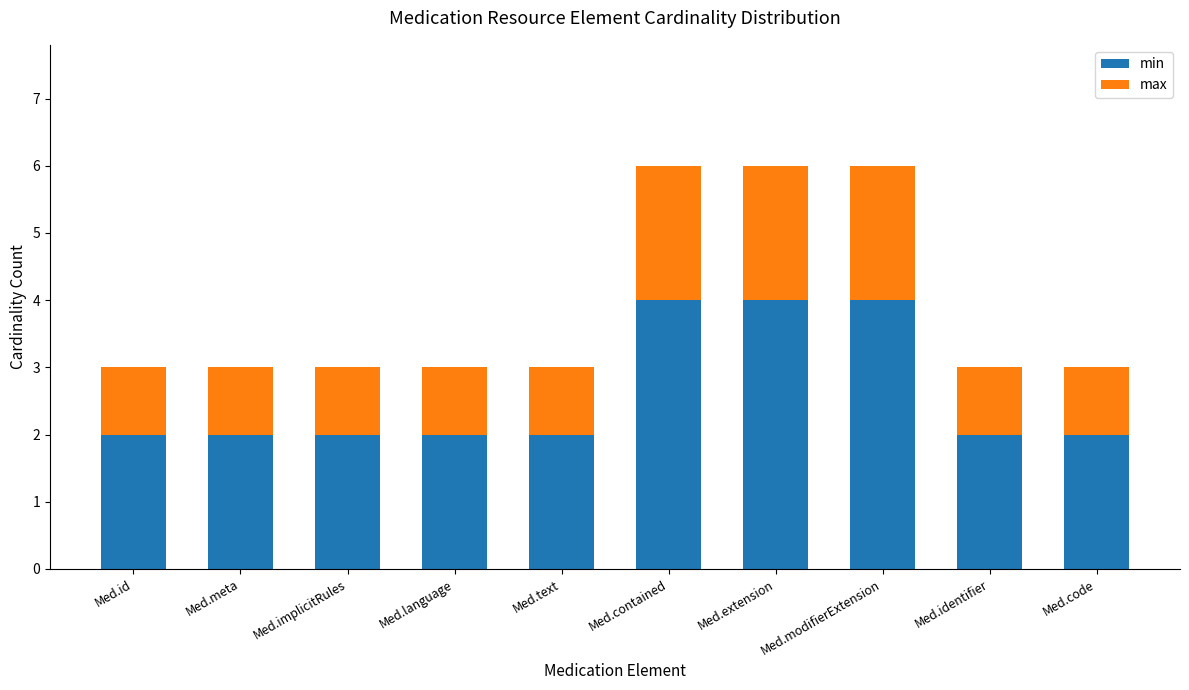

What is the total value across all series at Med.id?

3